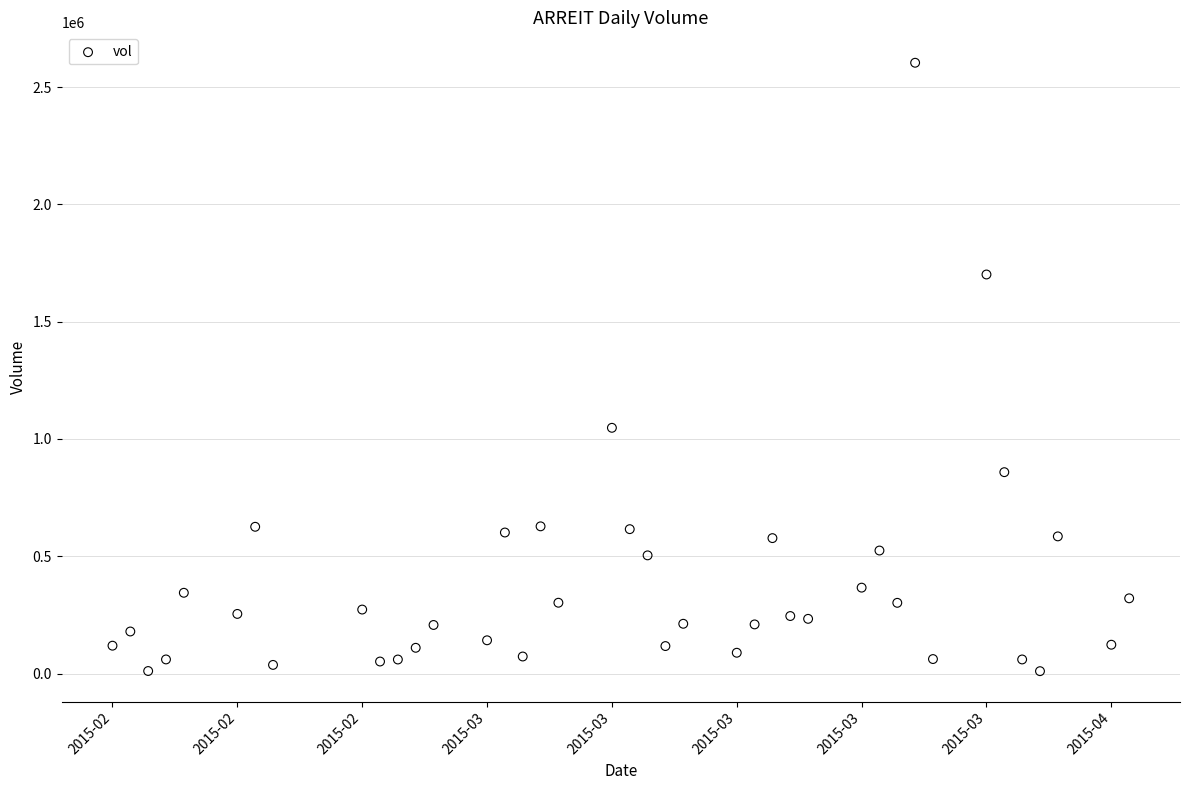

What is the range of Y values (max minus min)?

2593300